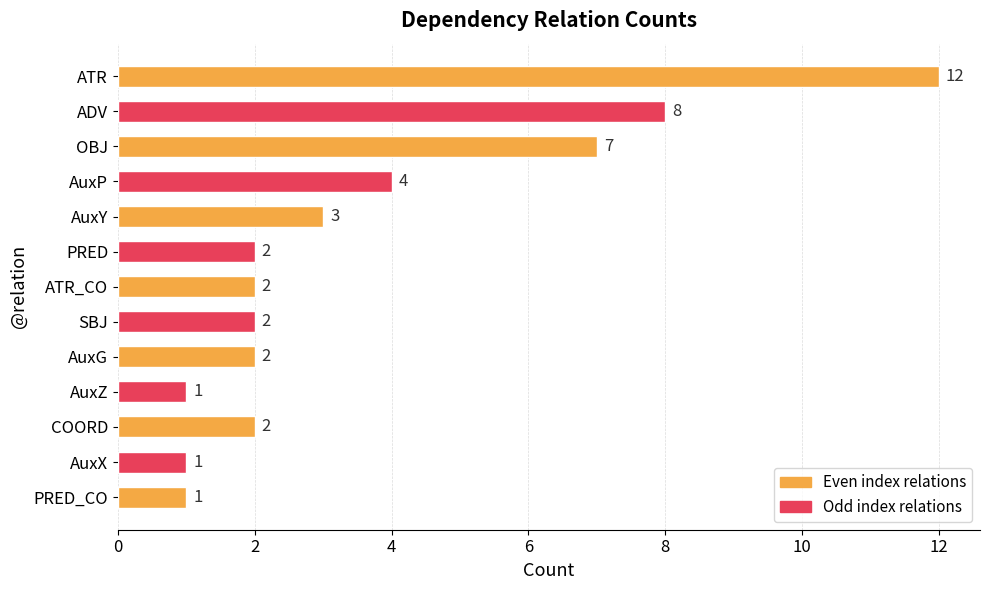

Reading top to bottom, extract all data points from this chart.

12	8	7	4	3	2	2	2	2	1	2	1	1